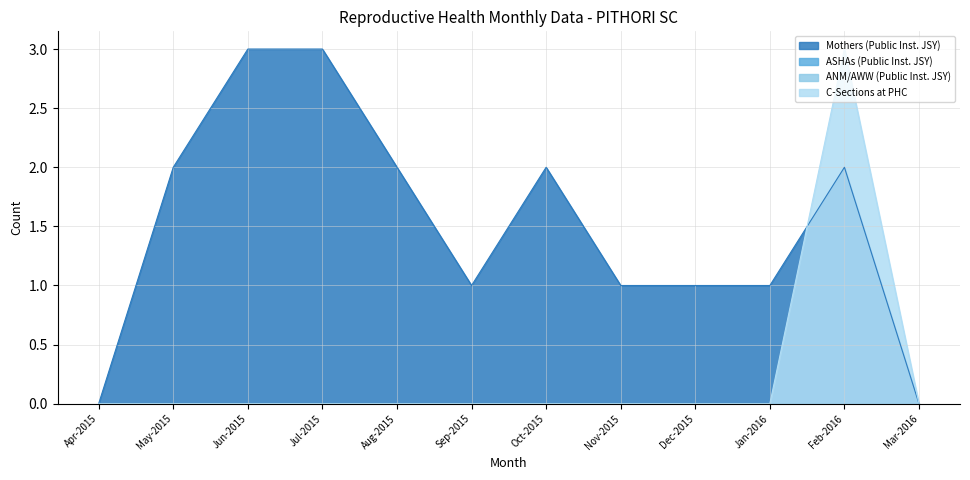

How many data points in Mothers (Public Inst. JSY) are above 2?

2